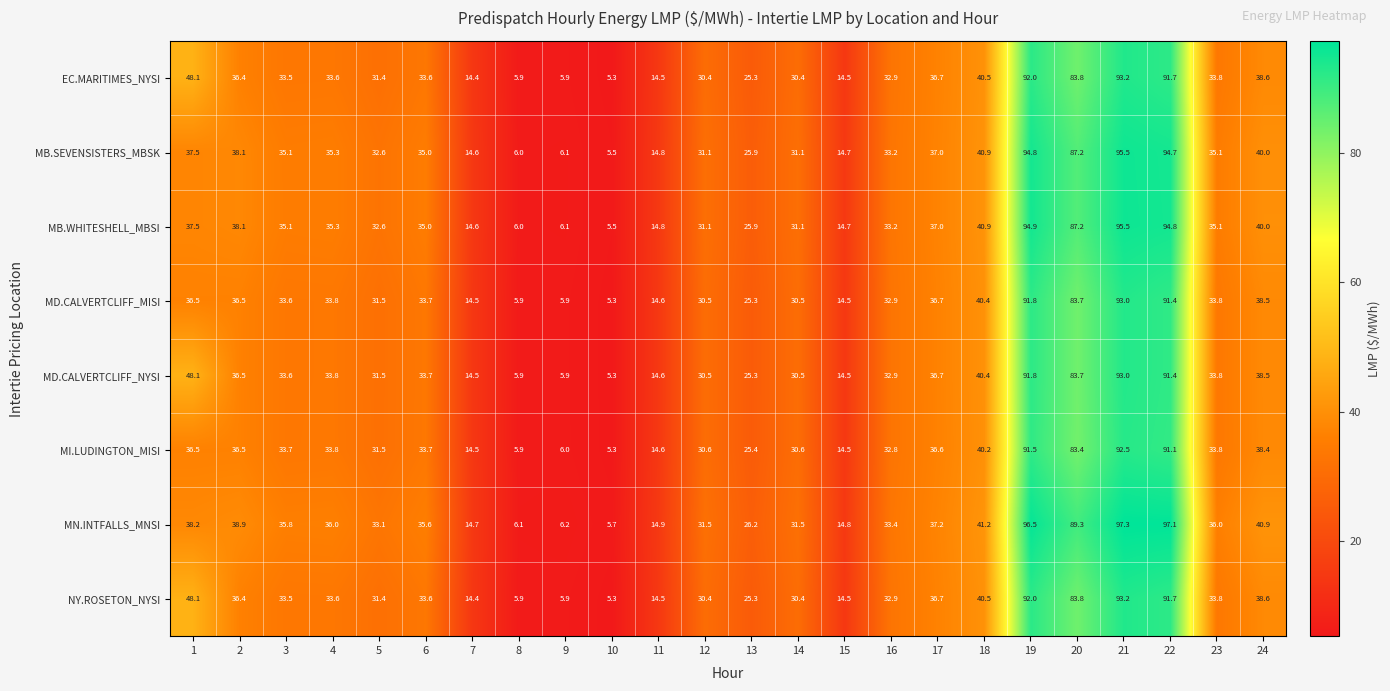

What is the lowest value of the MN.INTFALLS_MNSI series?

5.7